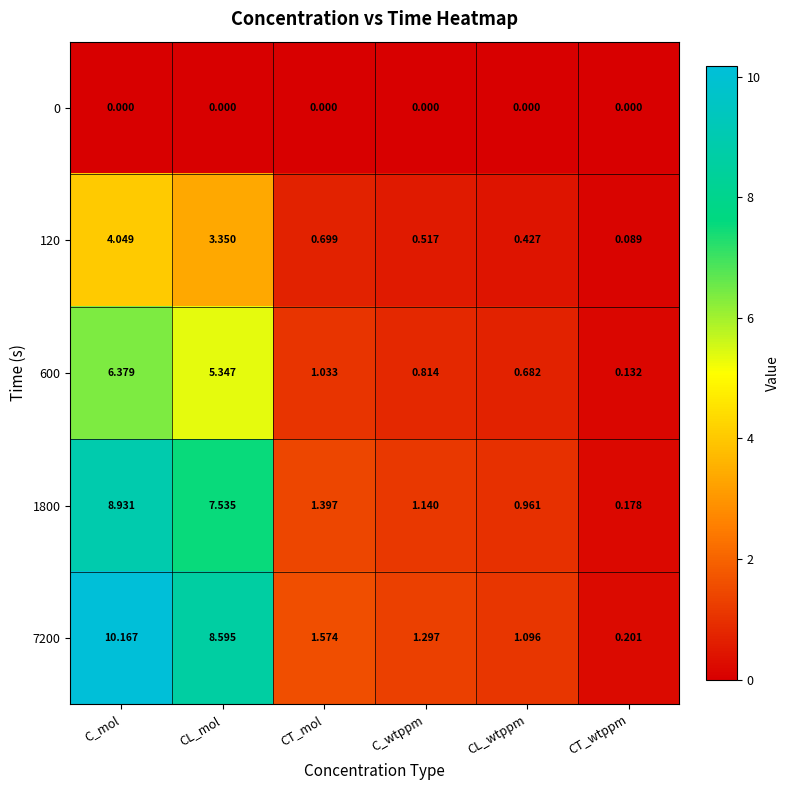

At which category is the sum across all series the highest?

C_mol